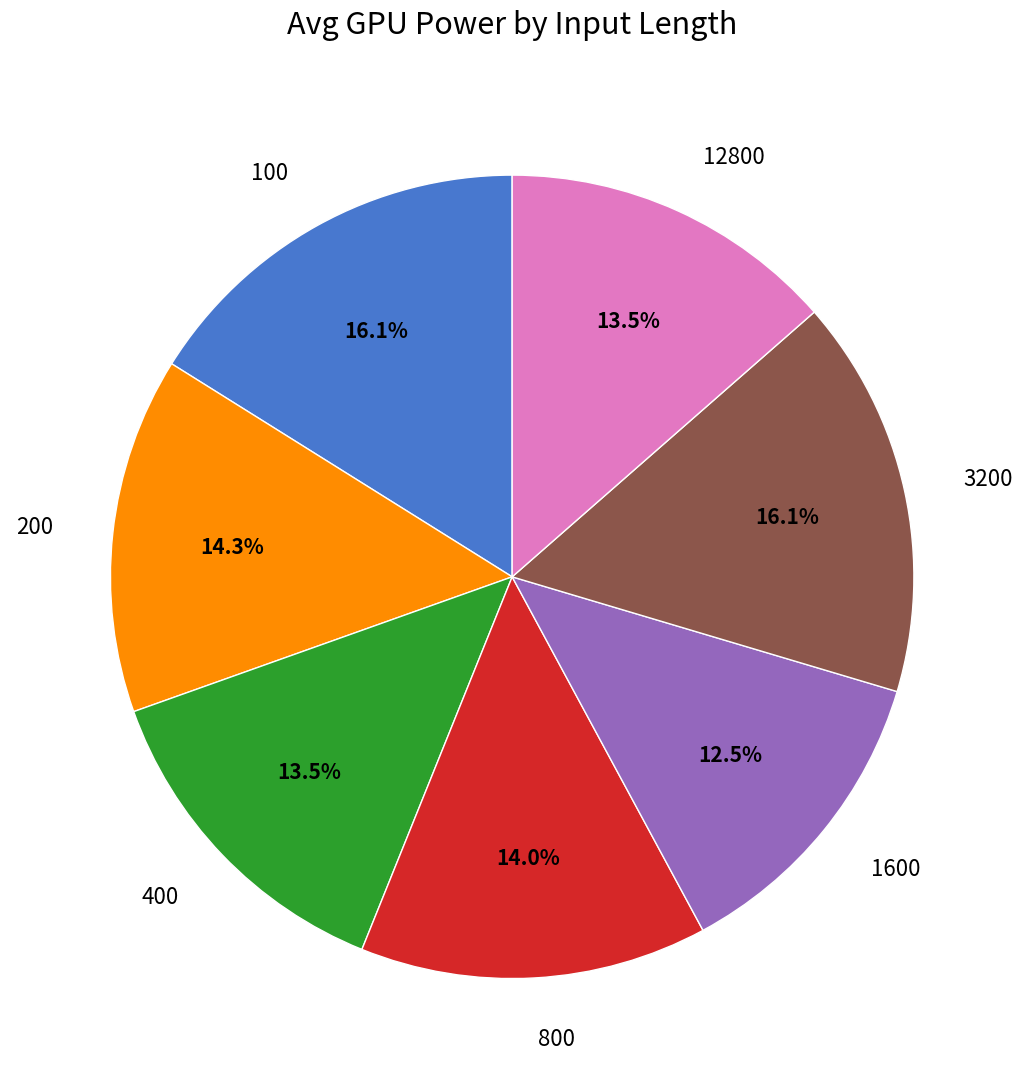

To the nearest percent, what is the average slice percentage?

14%